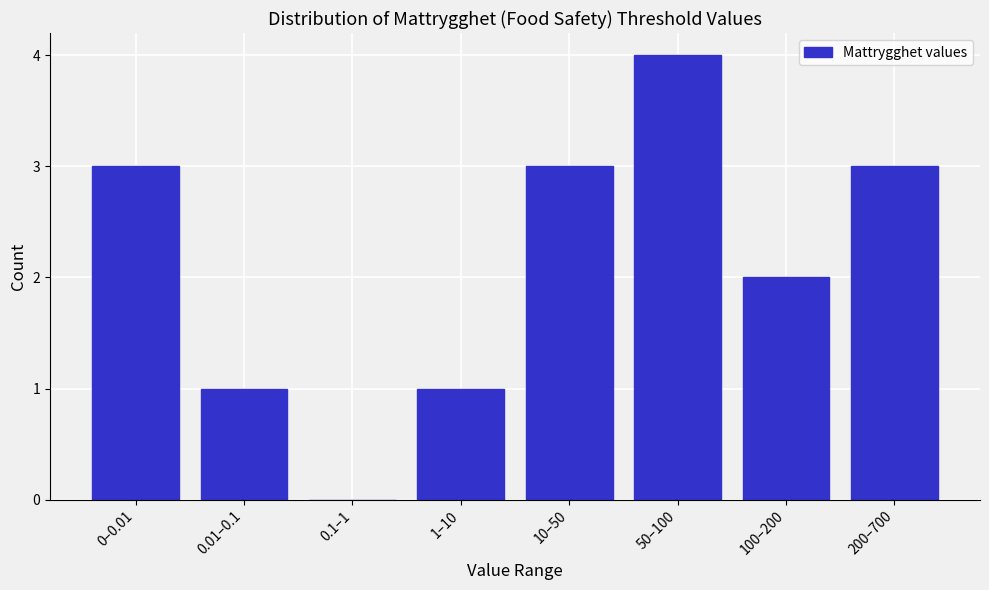

Reading left to right, what are all the values shown in this chart?

0–0.01=3	0.01–0.1=1	0.1–1=0	1–10=1	10–50=3	50–100=4	100–200=2	200–700=3